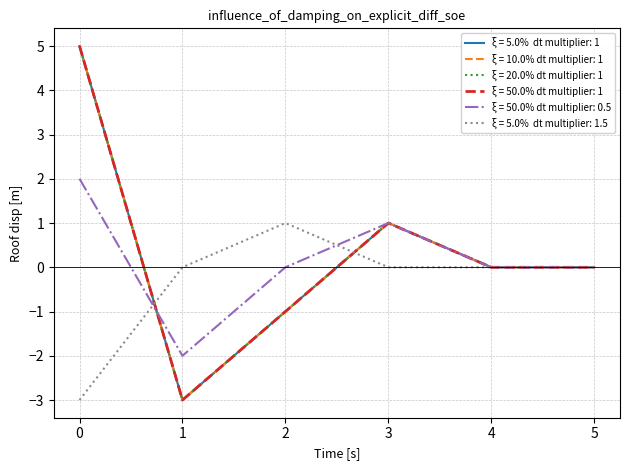

The n_g_atoms_m3 series shows 0 at 1. True or false?

True